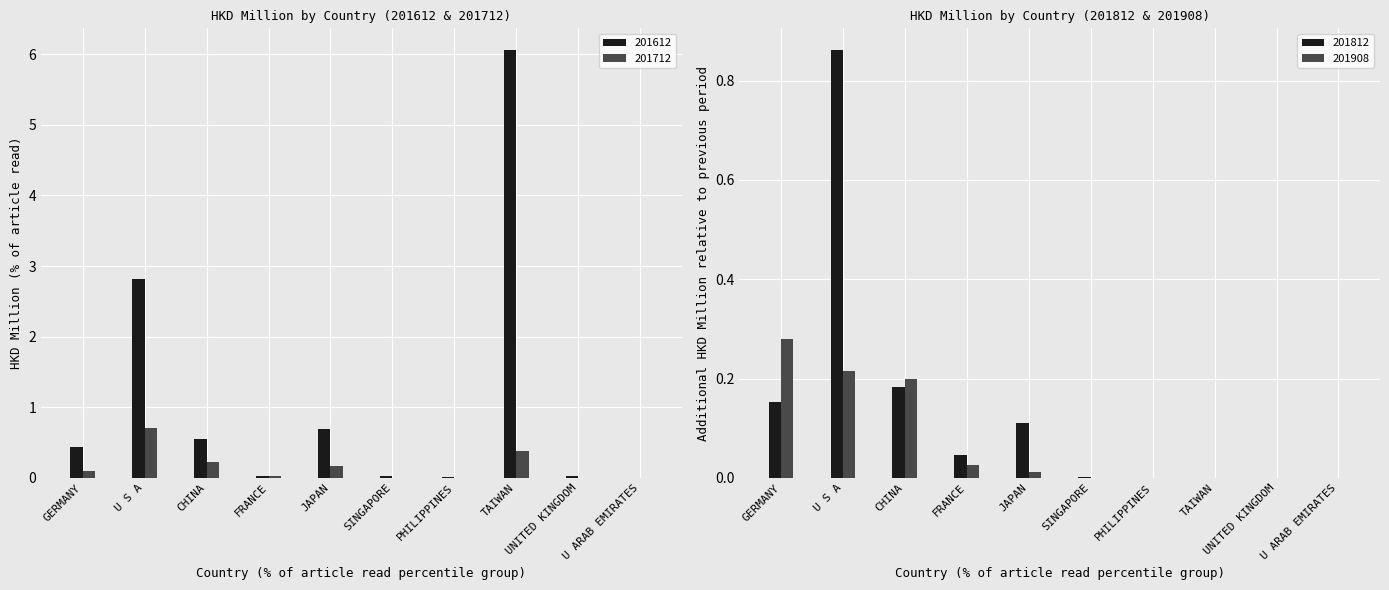

Rank the categories by 201612 value from highest to lowest.

TAIWAN, U S A, JAPAN, CHINA, GERMANY, SINGAPORE, UNITED KINGDOM, FRANCE, PHILIPPINES, U ARAB EMIRATES